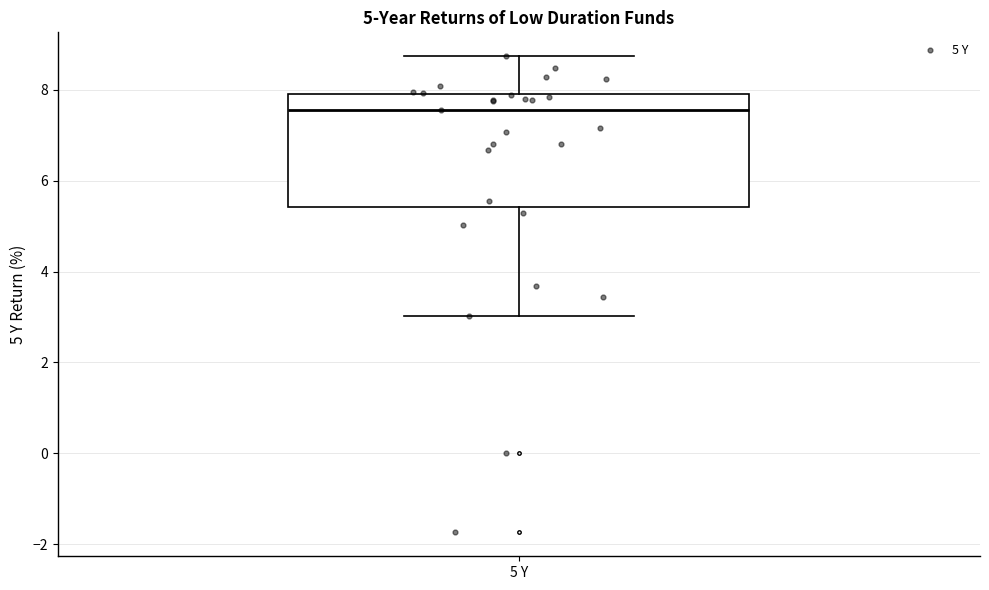

Read this box plot against the y-axis: the position of the median line, the range covered by the box, and the ends of both whiskers. The values are not printed on the chart, so give them approximately, as read against the axis.

median 7.6, box 5.4 to 8.0, whiskers 3.0 to 8.8